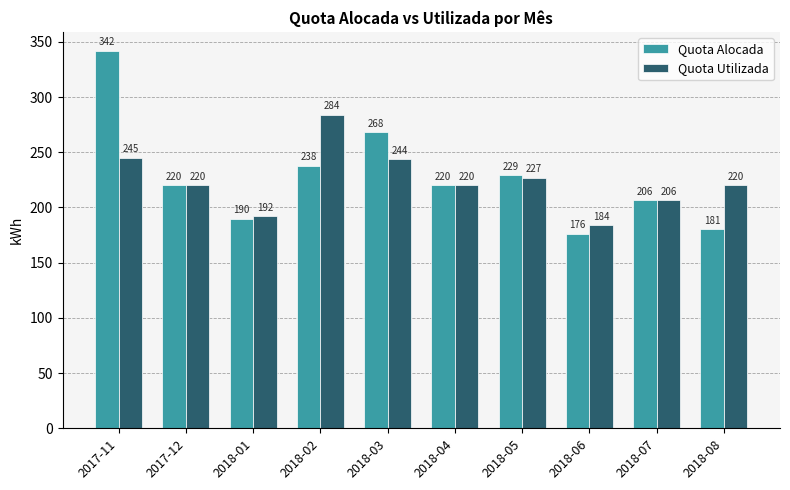

How many groups of bars are there?

10